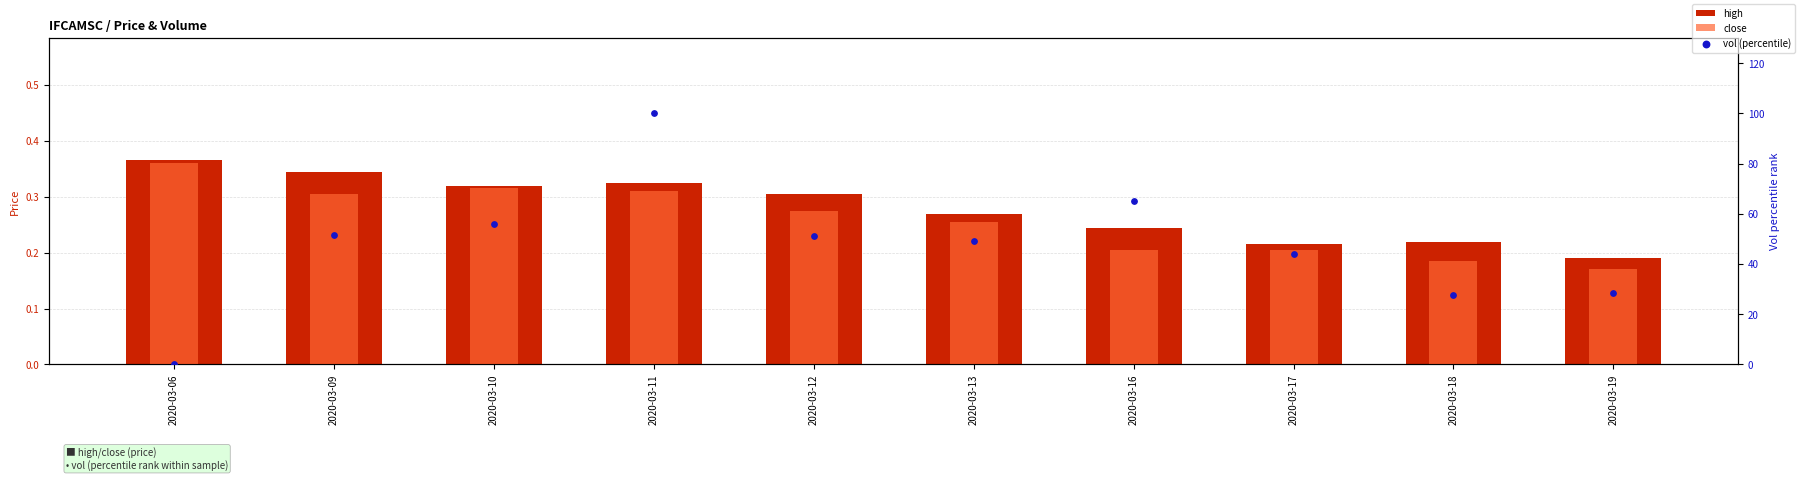

Which series contains the lowest Y value?

vol (percentile)